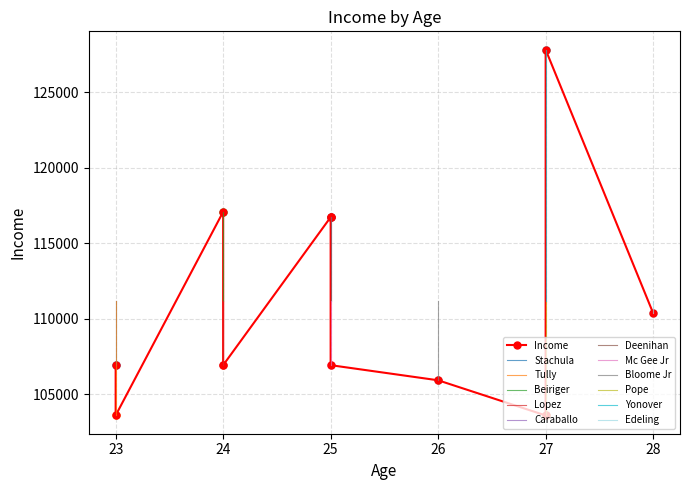

Where is the data nearest to the value 115707?

Caraballo